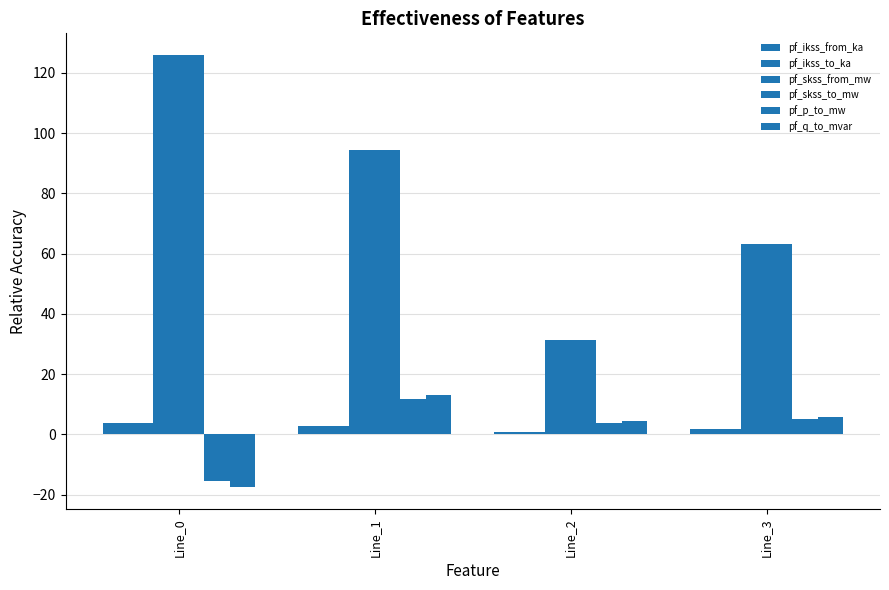

Reading right to left, extract all data points from this chart.

pf_ikss_from_ka: Line_3=1.8	Line_2=0.9	Line_1=2.7	Line_0=3.6
pf_ikss_to_ka: Line_3=1.8	Line_2=0.9	Line_1=2.7	Line_0=3.6
pf_skss_from_mw: Line_3=63.0	Line_2=31.5	Line_1=94.5	Line_0=125.9
pf_skss_to_mw: Line_3=63.0	Line_2=31.5	Line_1=94.5	Line_0=125.9
pf_p_to_mw: Line_3=5.2	Line_2=3.8	Line_1=11.6	Line_0=-15.4
pf_q_to_mvar: Line_3=5.9	Line_2=4.4	Line_1=13.2	Line_0=-17.6